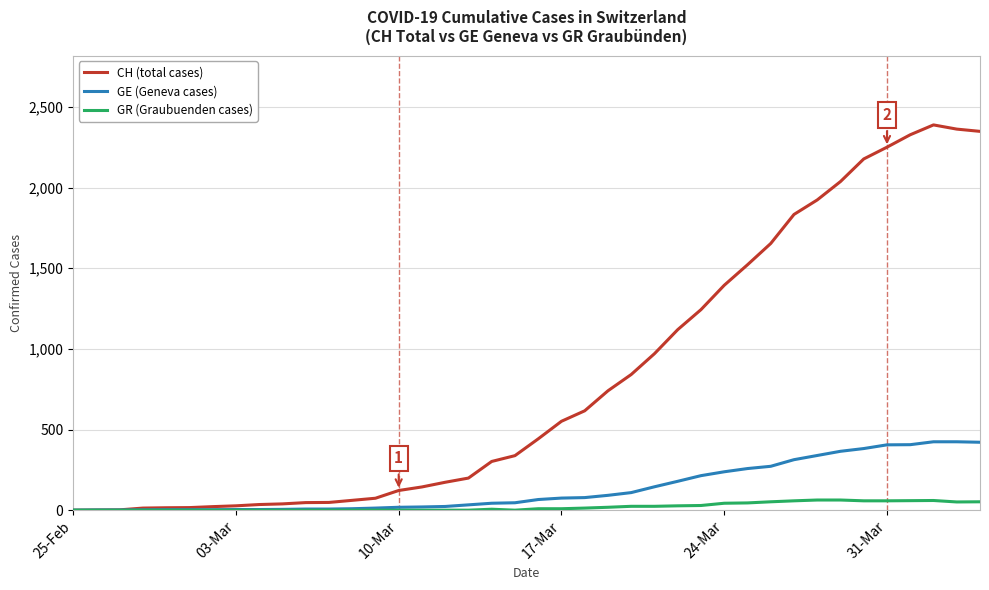

Which series has the largest total across all categories?

CH (total cases)